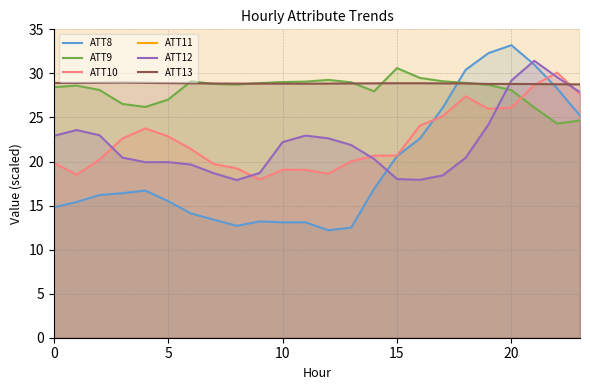

What is the minimum value for ATT13?

28.8